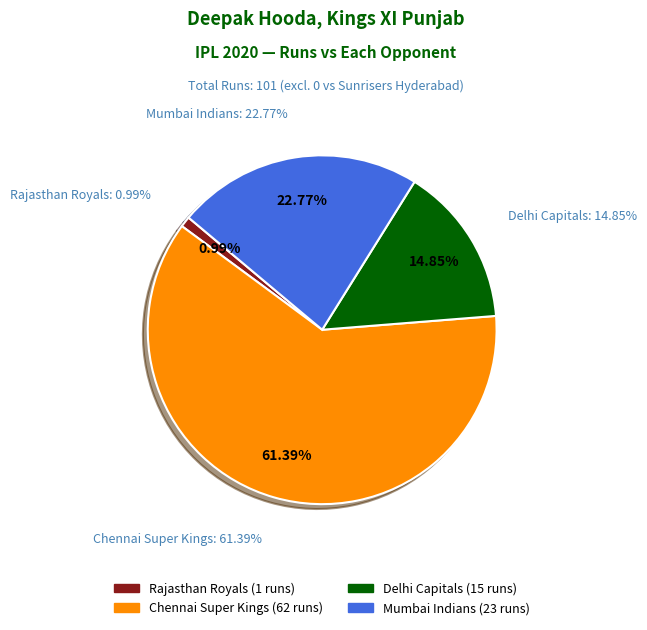

What portion of the pie excludes Sunrisers Hyderabad?

100.0%